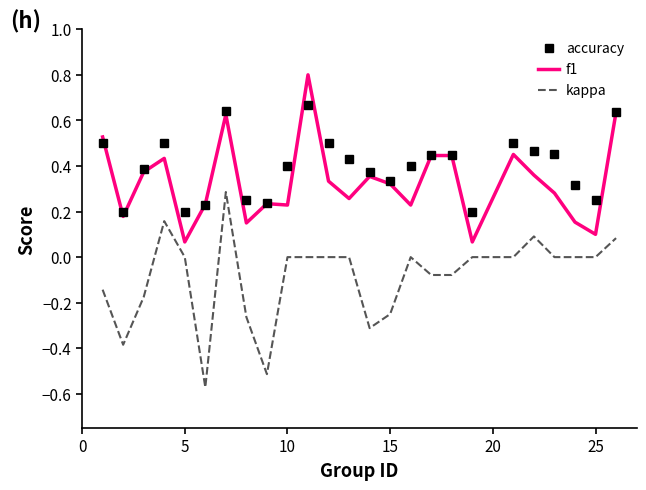

Which series has the largest range (max minus min)?

kappa